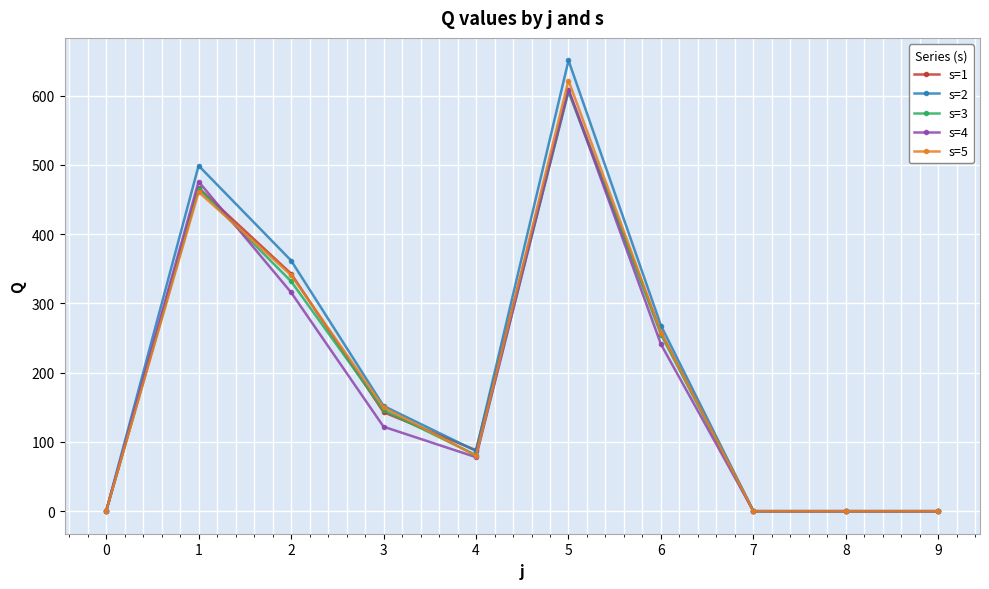

Read the s=4 value at 6, to the nearest 100.

200